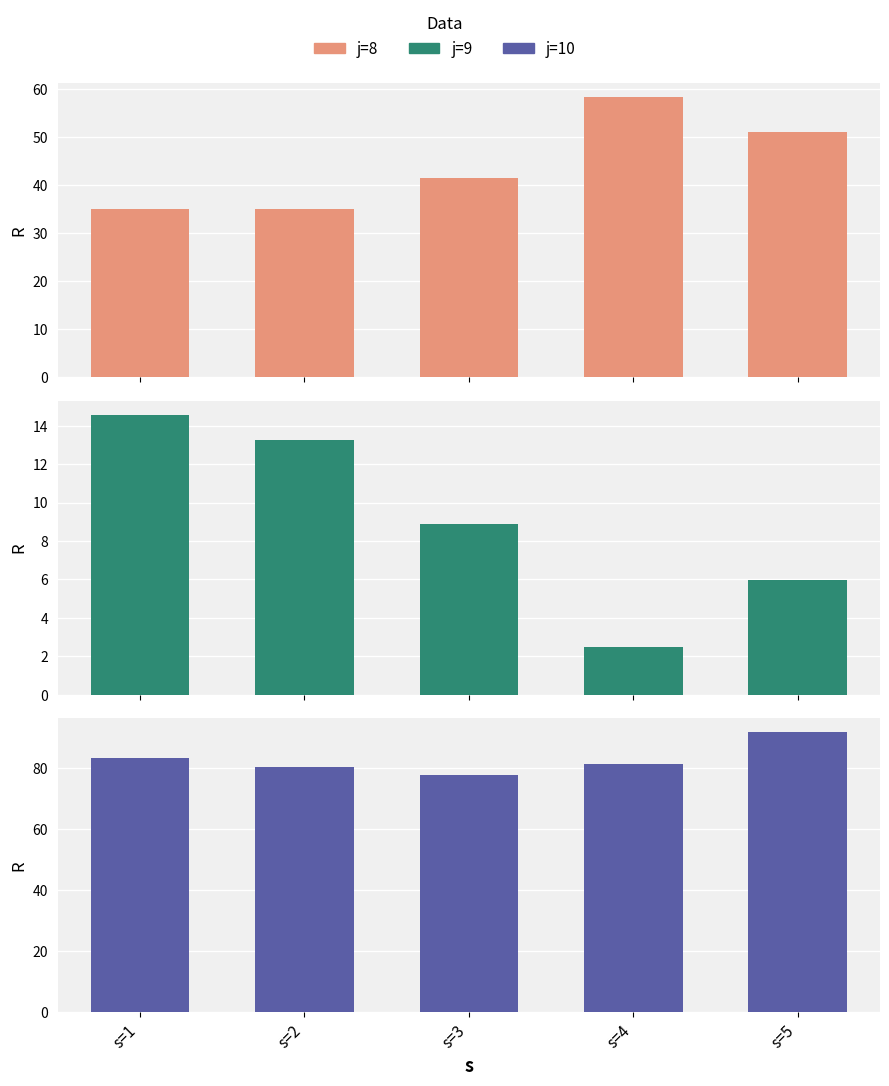

Where is j=10 nearest to the value 84?

s=1